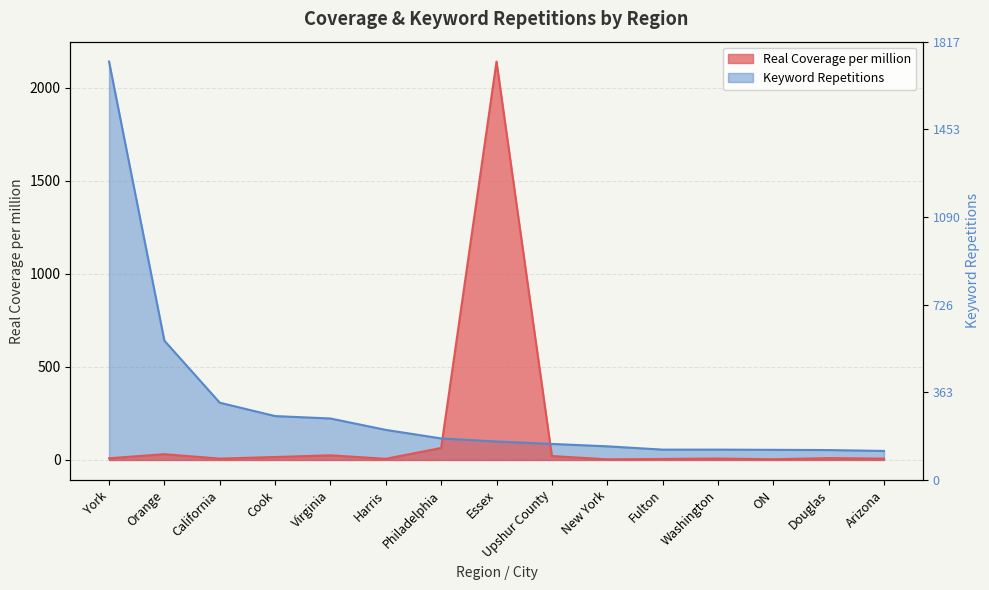

Where does the Keyword Repetitions series first go above 98?

York